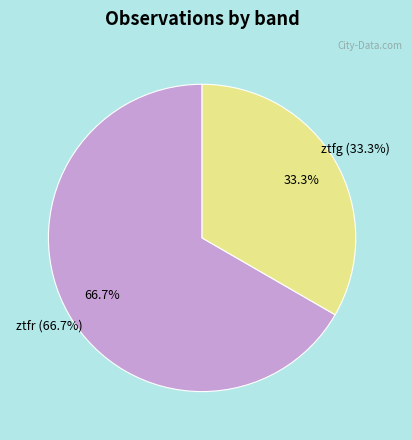

Do ztfg and ztfr together represent more than half of the pie?

Yes